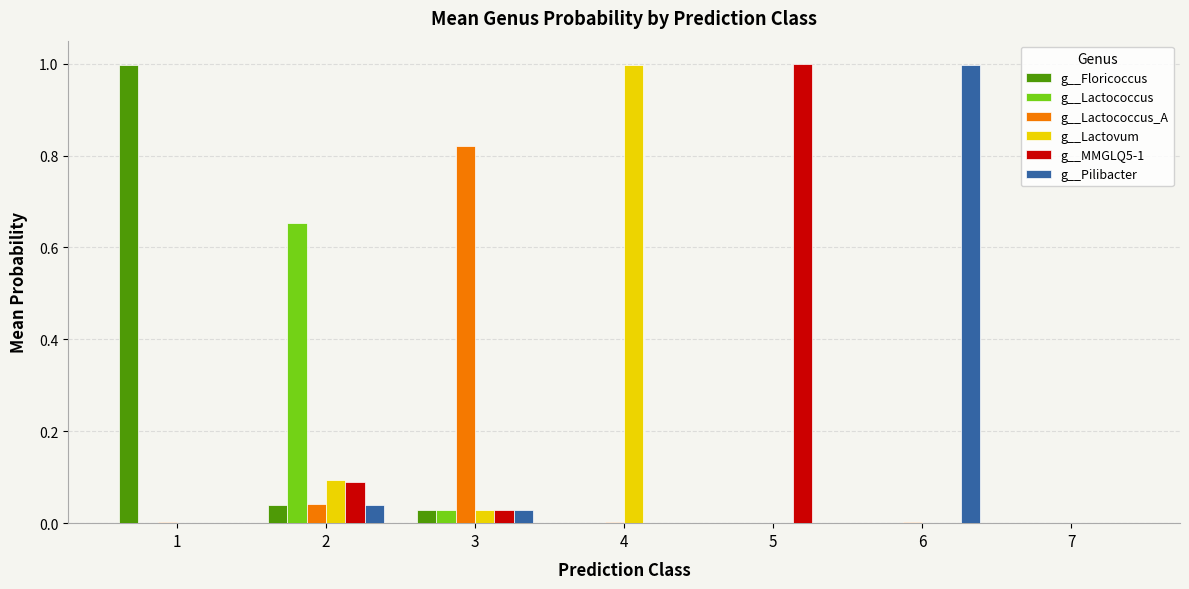

Is the value of g__Floricoccus at 2 greater than the value of g__MMGLQ5-1 at 3?

Yes